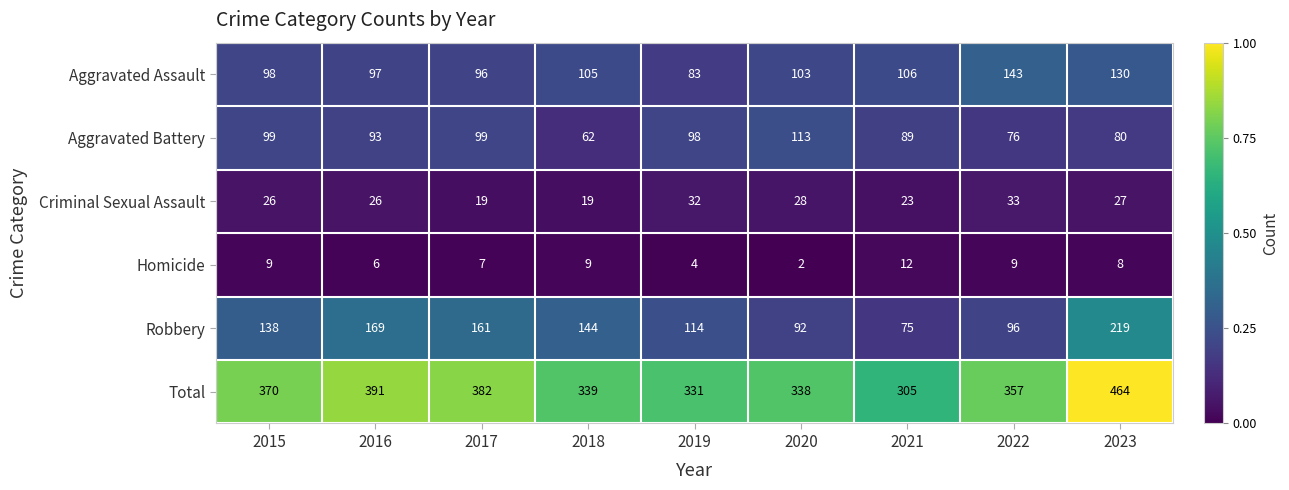

Between 2017 and 2020, which series saw the biggest shift?

Robbery